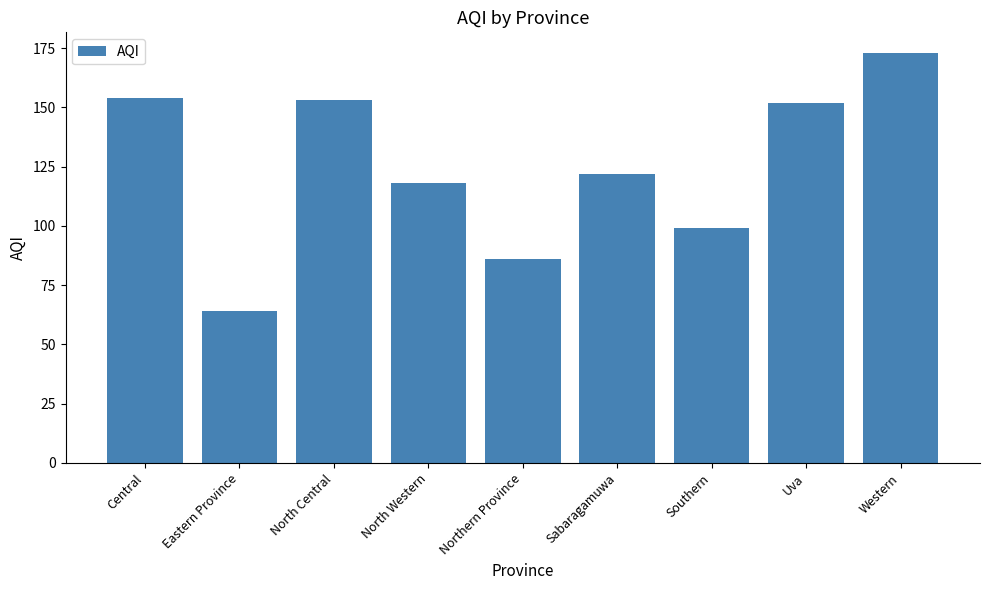

What is the value of the 9th bar from the left?

173